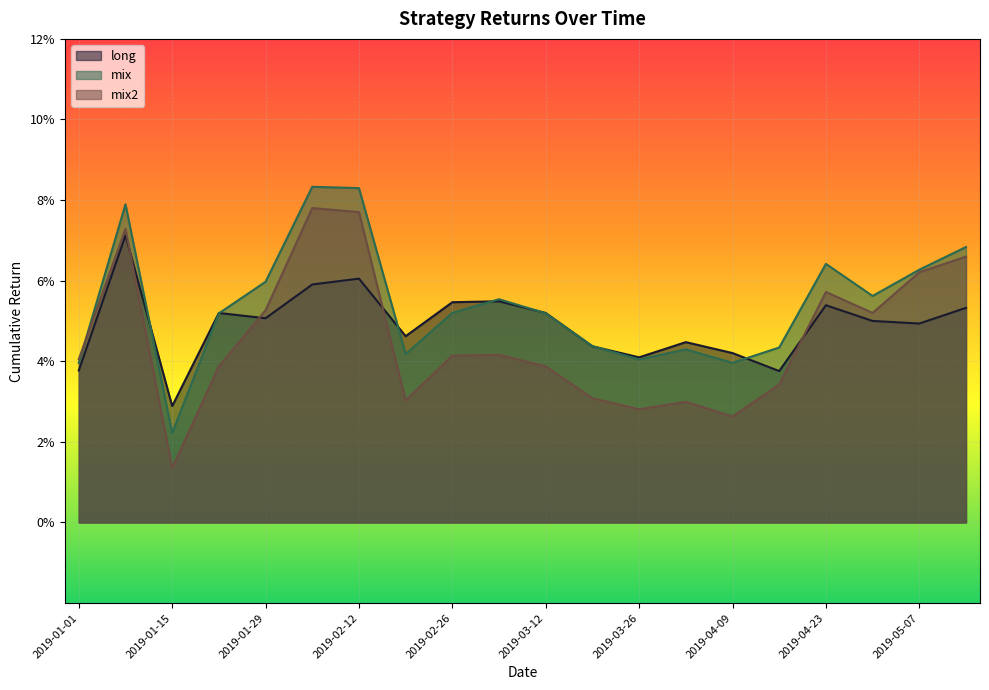

At how many categories does at least one series exceed 0?

20